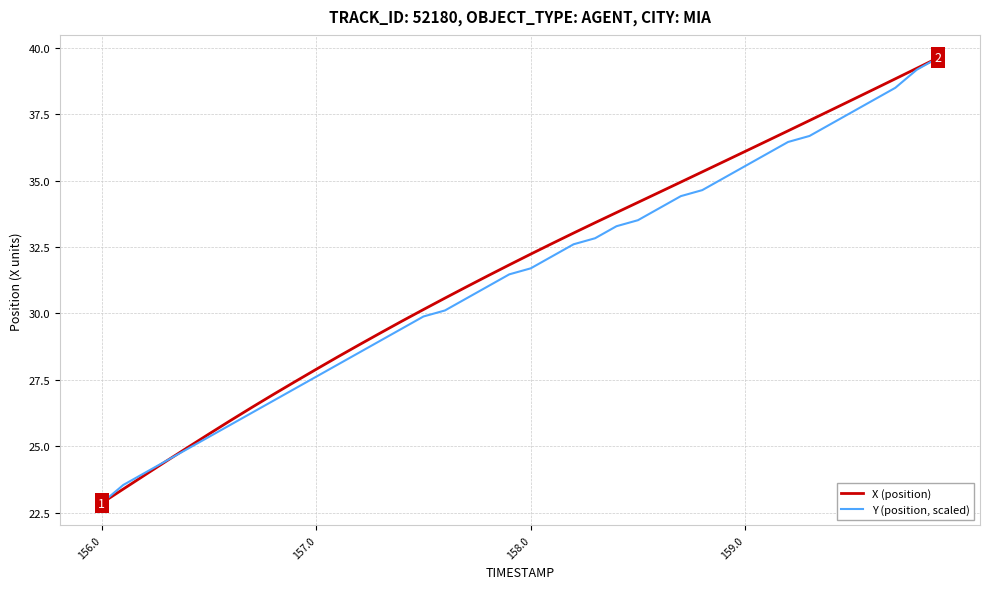

What is the smallest value displayed?

22.9